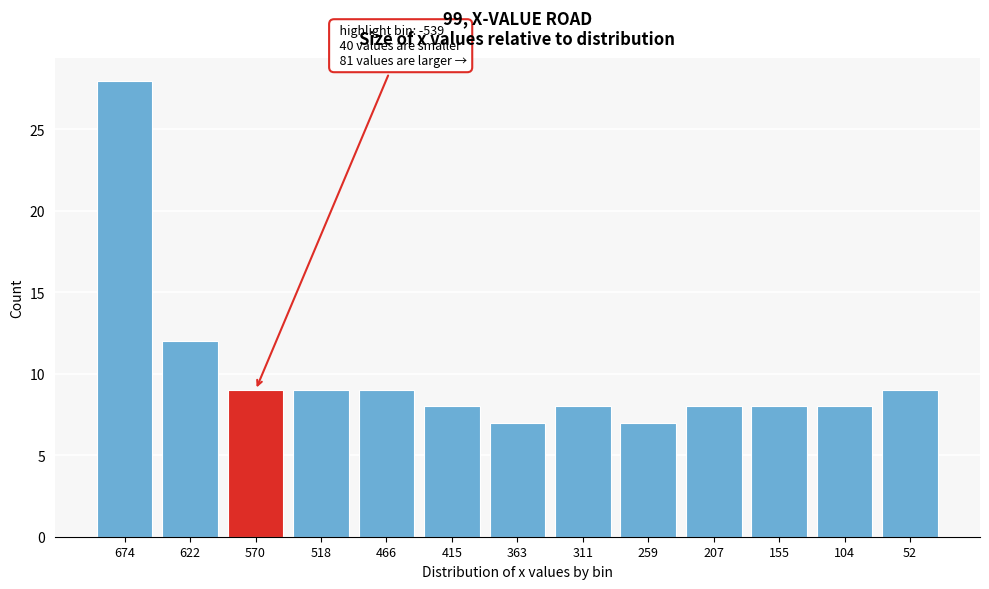

Reading left to right, what are all the values shown in this chart?

28	12	9	9	9	8	7	8	7	8	8	8	9